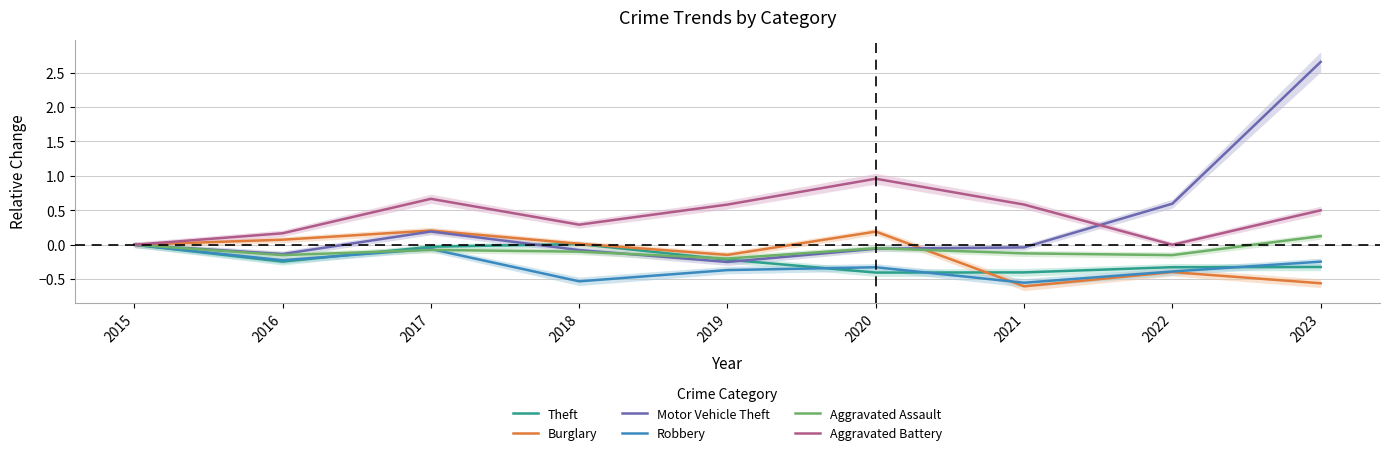

What is the sum of the Burglary values at 2021 and 2018?

-0.6